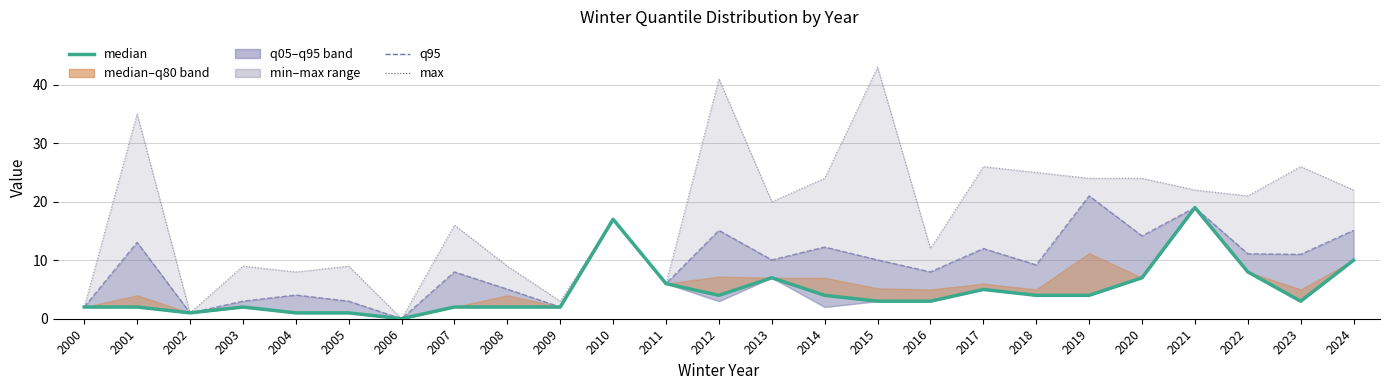

True or false: q95 and median cross at least once.

False